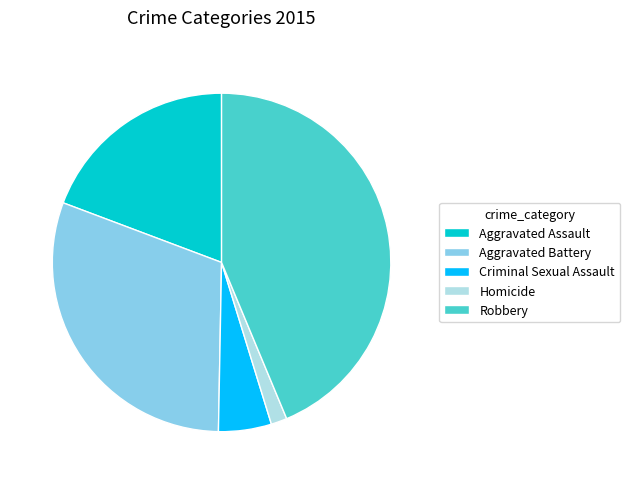

True or false: Robbery accounts for 30% of the total.

False